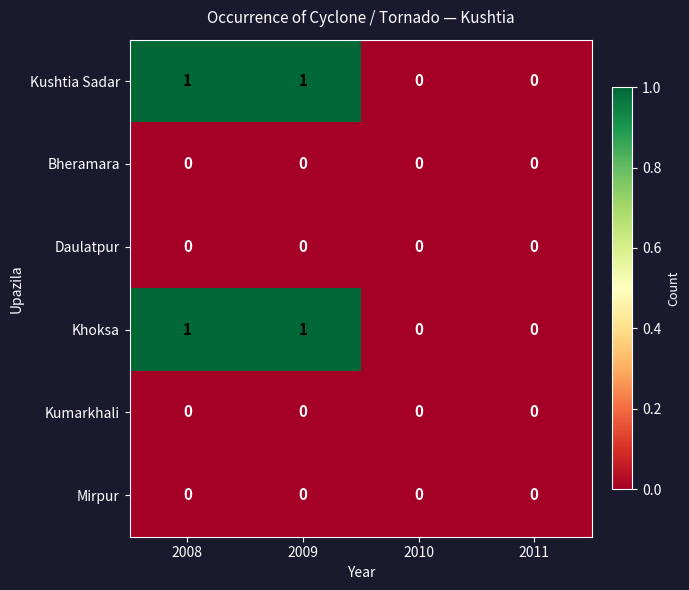

Is it true that Kushtia Sadar equals -1 at 2010?

False